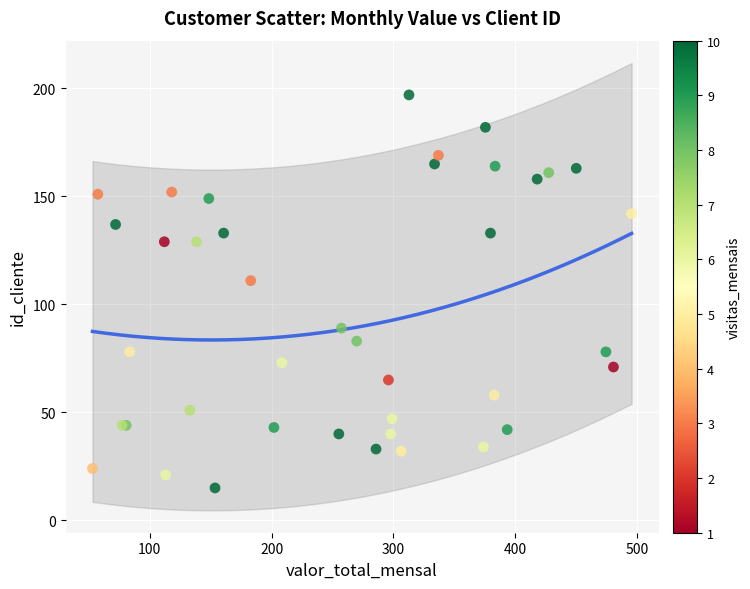

What Y value in the scatter plot is closest to 106?

111